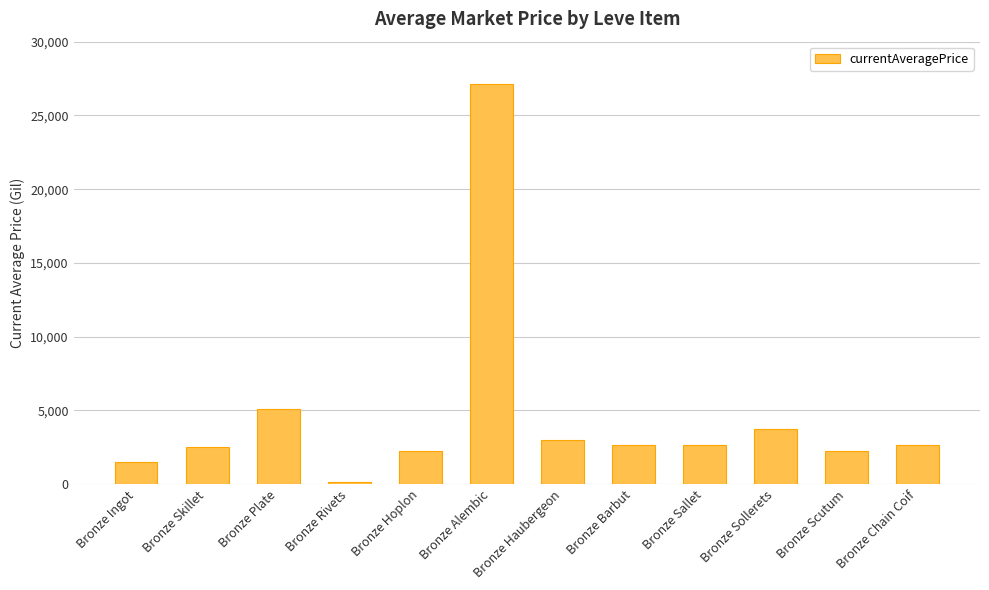

What is the sum of all values?

55542.3